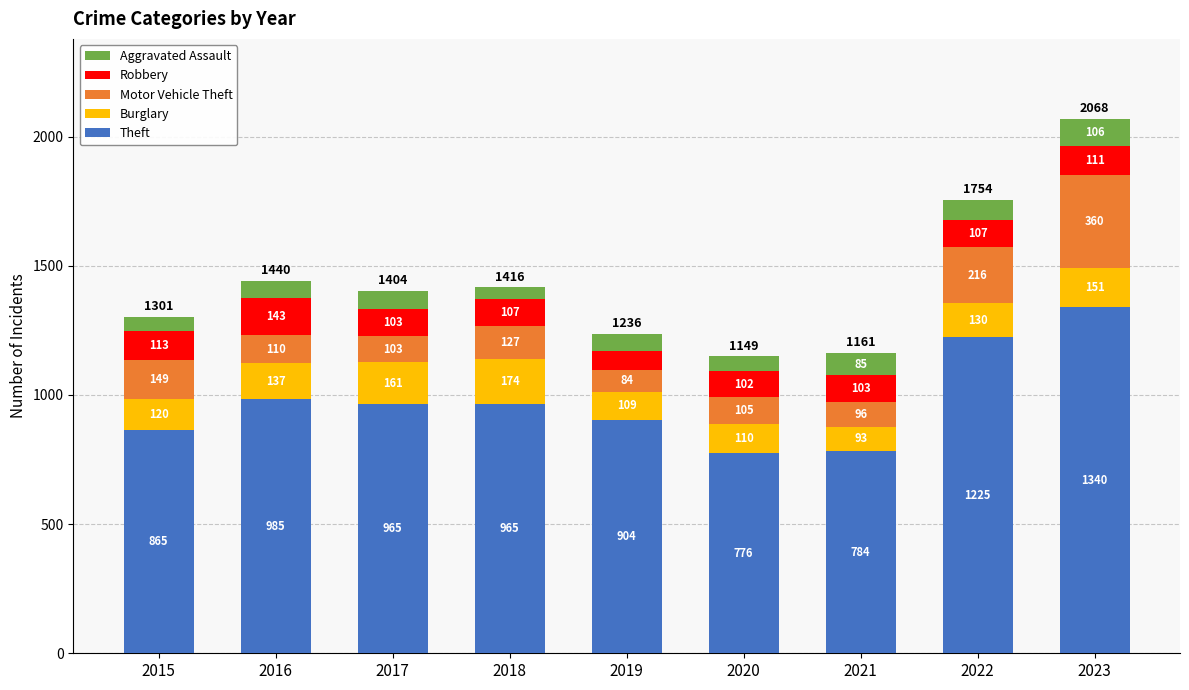

What are all the series names shown in the legend?

Aggravated Assault, Robbery, Motor Vehicle Theft, Burglary, Theft